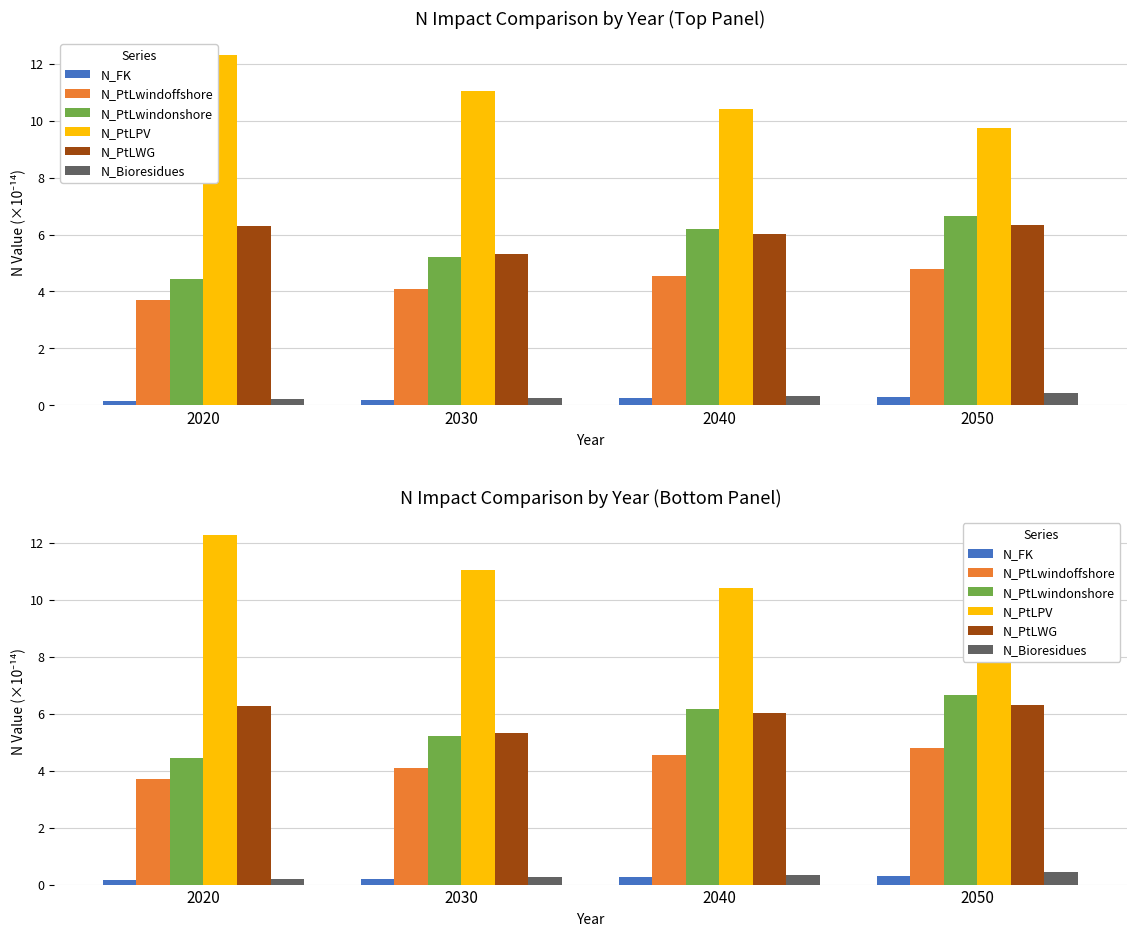

How many categories are shown in the chart?

4